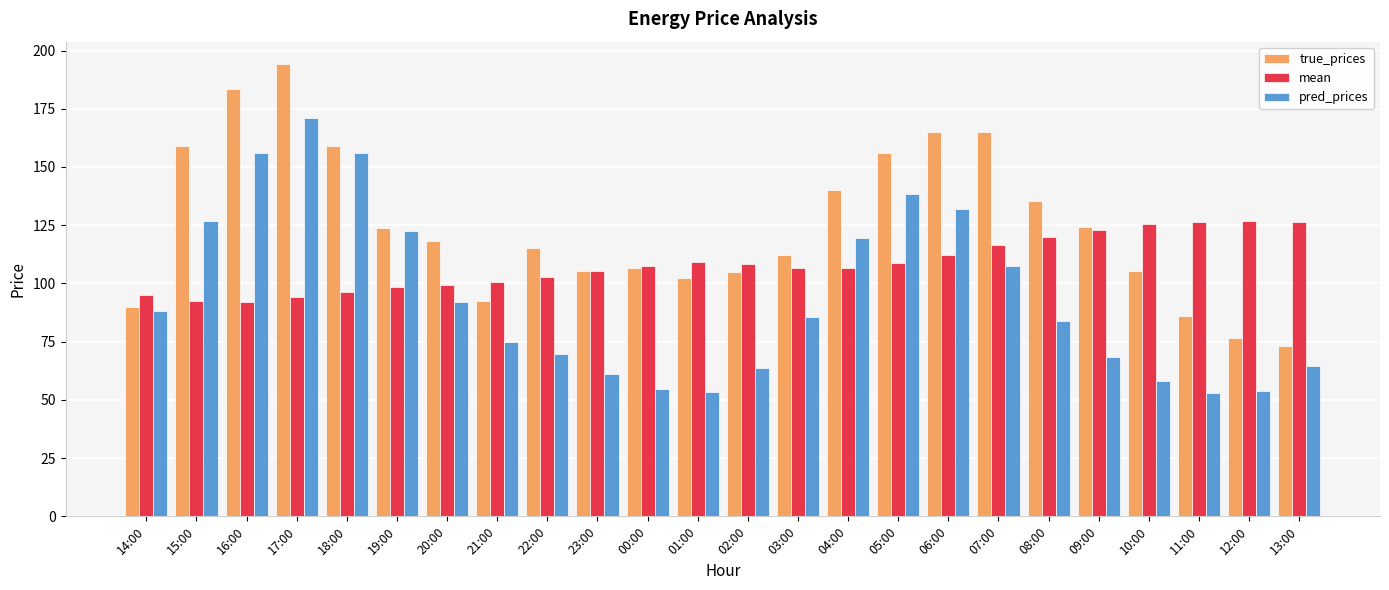

What is the spread (max minus min) of values at 07:00?

57.2